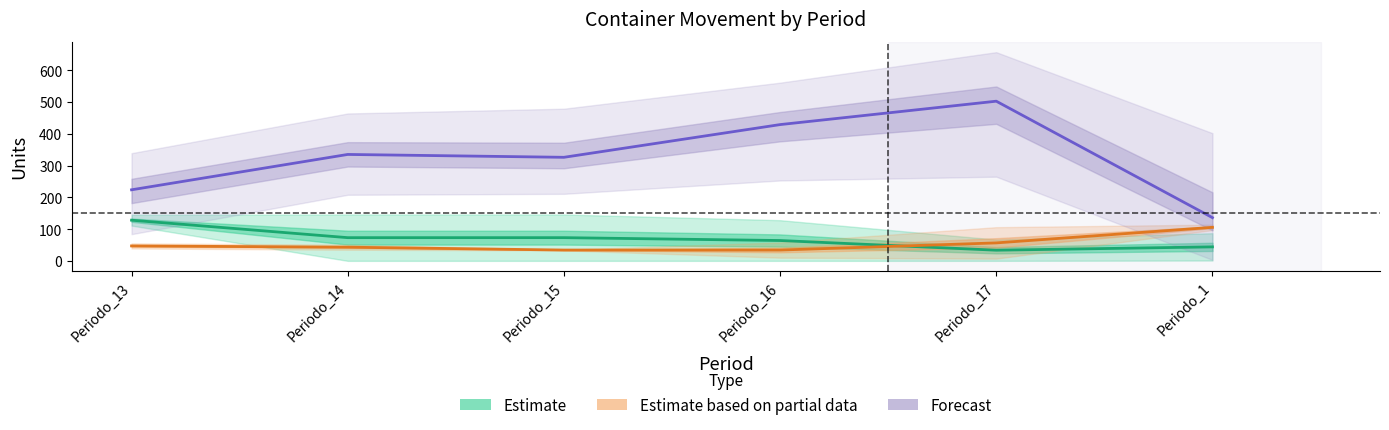

How many lines are shown in the chart?

3